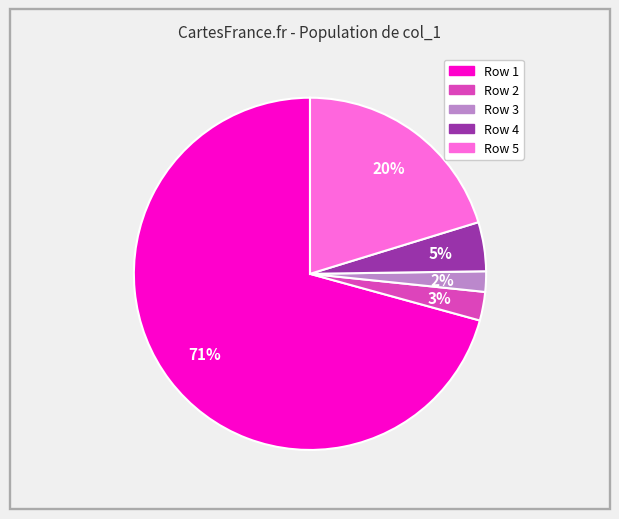

Does any single category account for the majority?

Yes